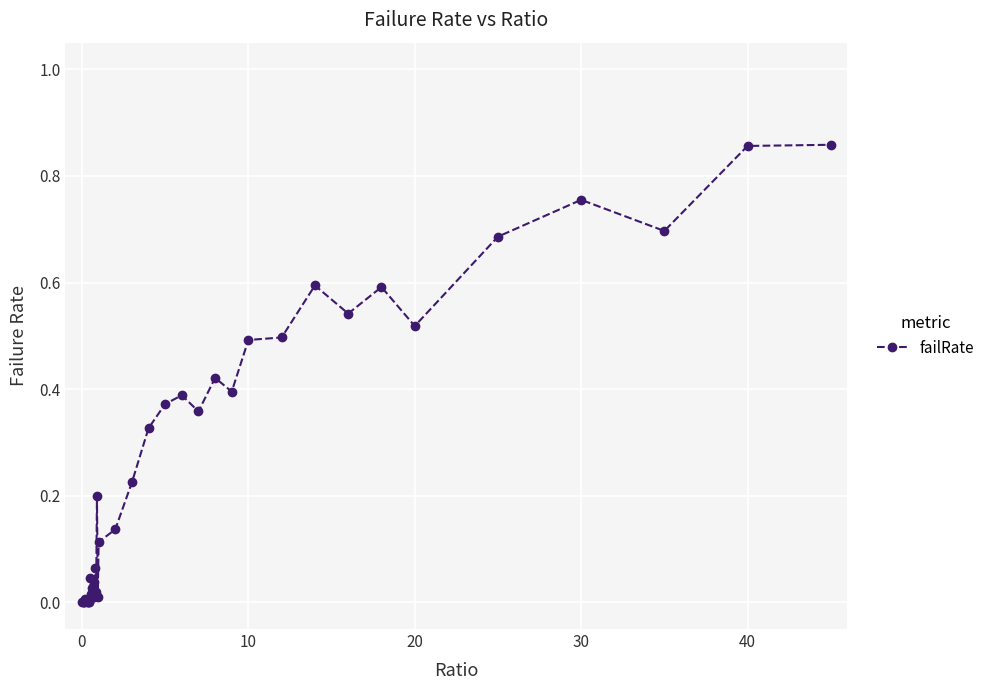

What is the sum of all values?

10.3